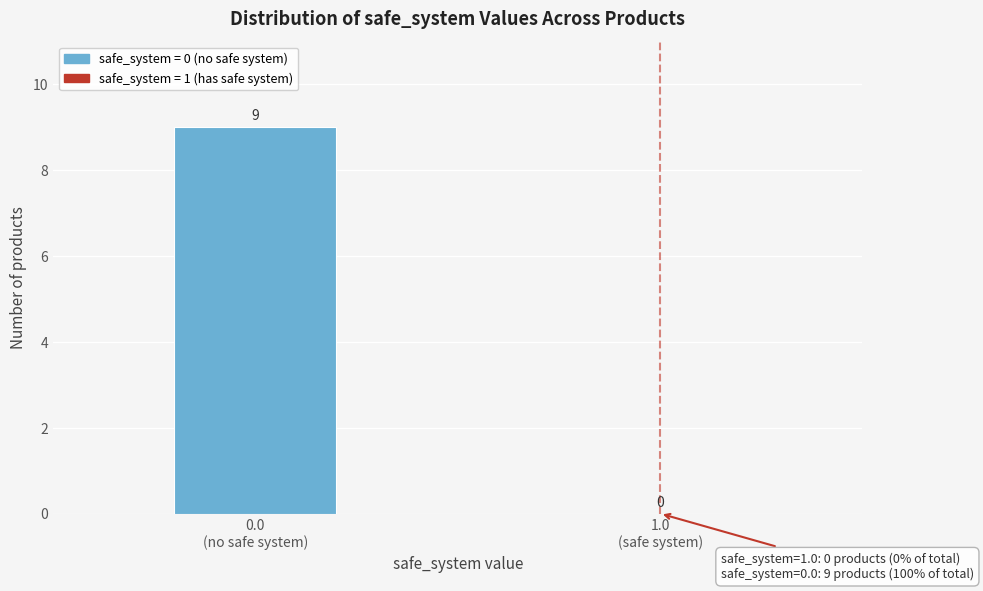

What is the maximum value shown in the chart?

9